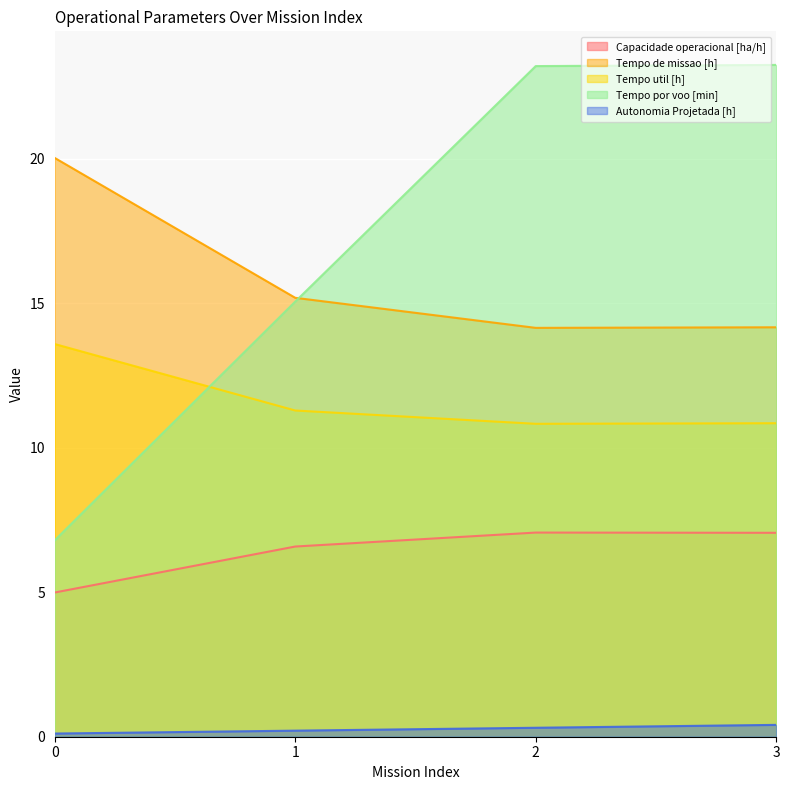

Which series has the widest spread of values?

Tempo por voo [min]